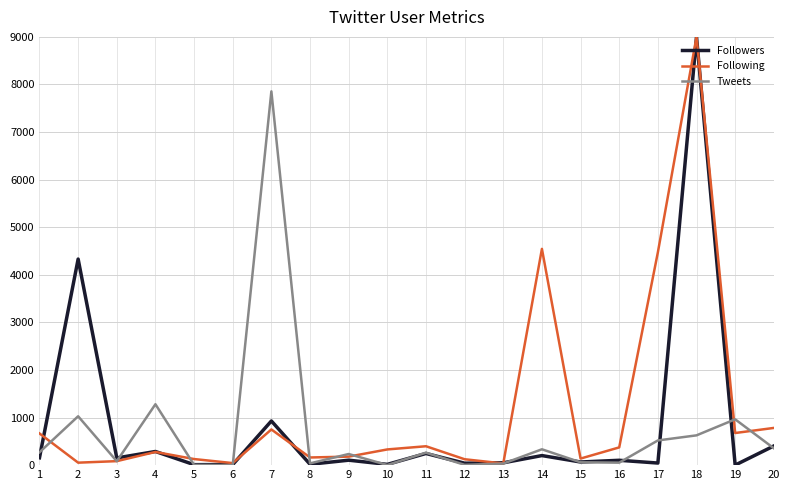

Between 3 and 19, which series saw the biggest shift?

Tweets